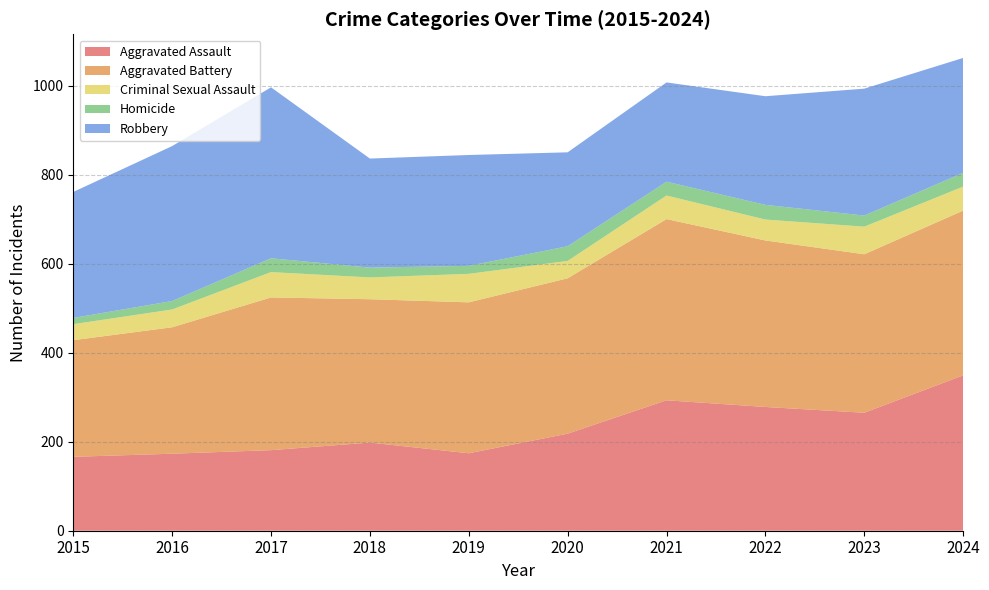

Reading left to right, extract all data points from this chart.

Aggravated Assault: 166	173	181	198	174	218	293	278	265	349
Aggravated Battery: 262	284	343	322	339	349	407	374	356	370
Criminal Sexual Assault: 36	40	57	49	64	39	53	47	62	54
Homicide: 14	19	31	22	18	33	31	33	25	31
Robbery: 283	348	384	245	249	211	223	244	285	258